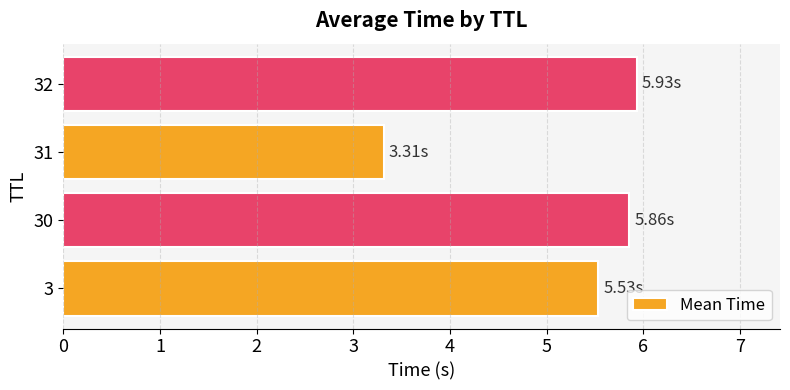

How many series are shown in this chart?

1